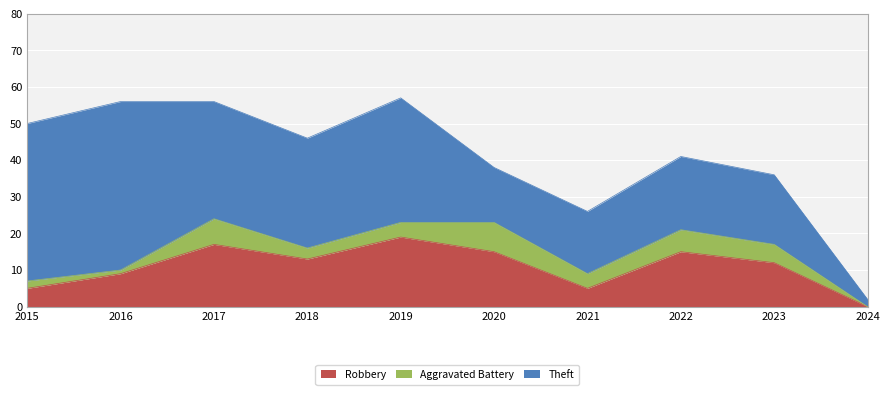

How many lines are shown in the chart?

3